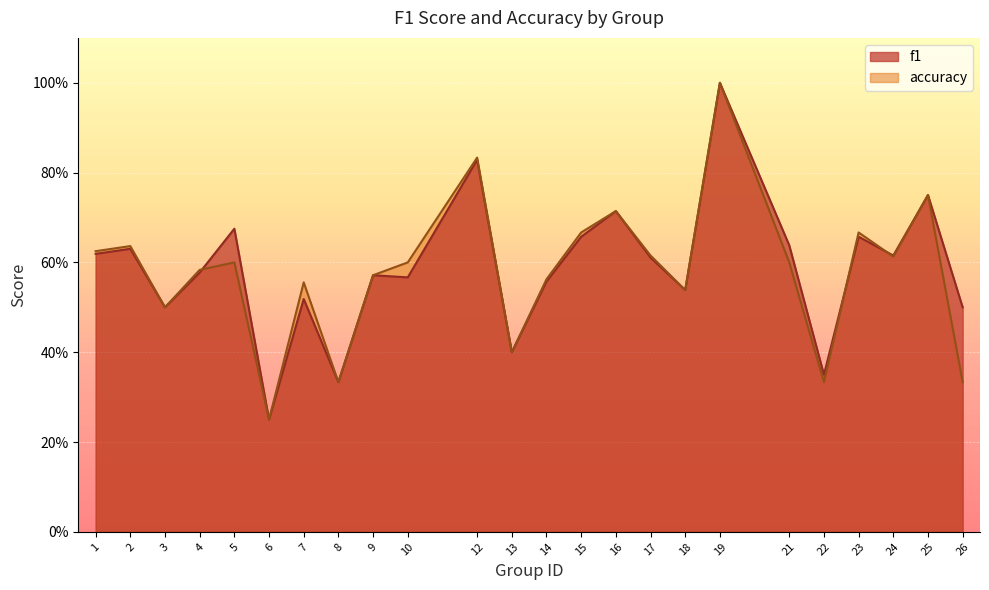

What is the approximate value of f1 at 25?

0.8